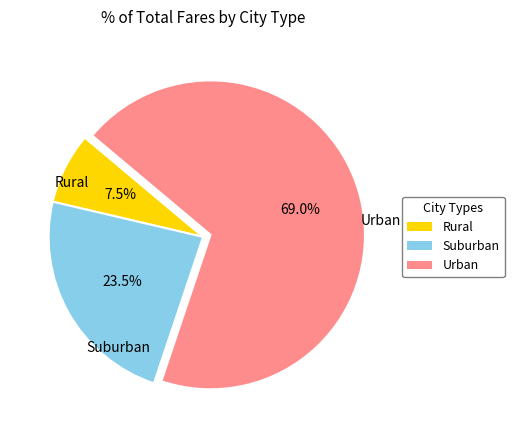

Is there any slice that represents more than half of the pie?

Yes